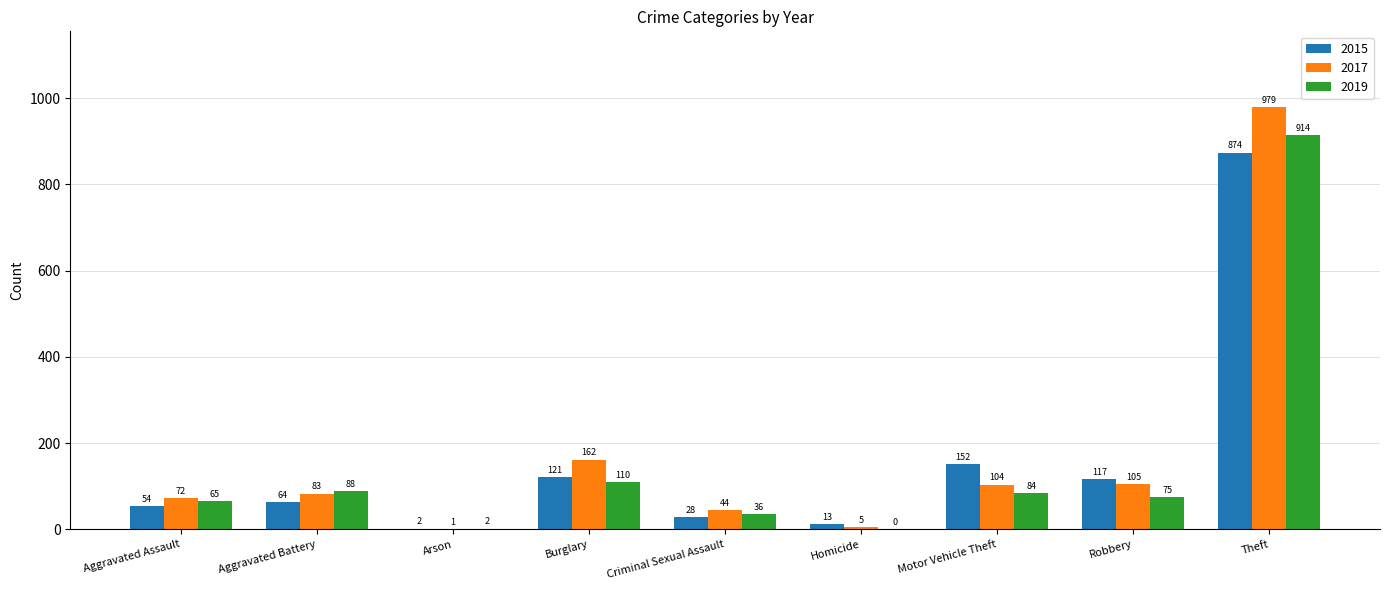

Are the bars horizontal?

No